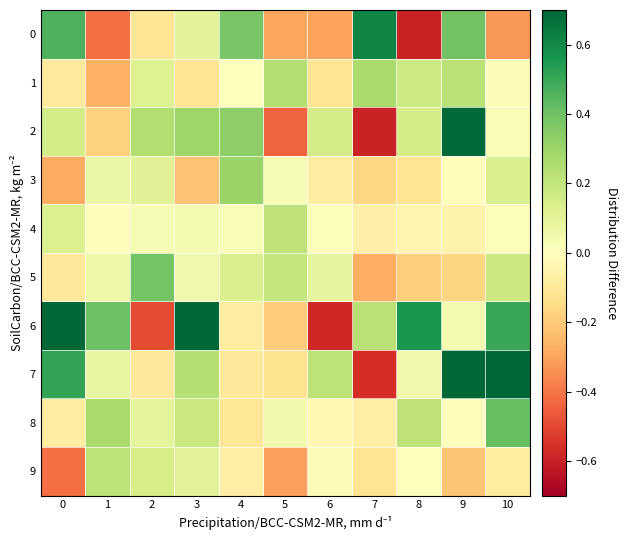

Between 2 and 3, which is larger?

3